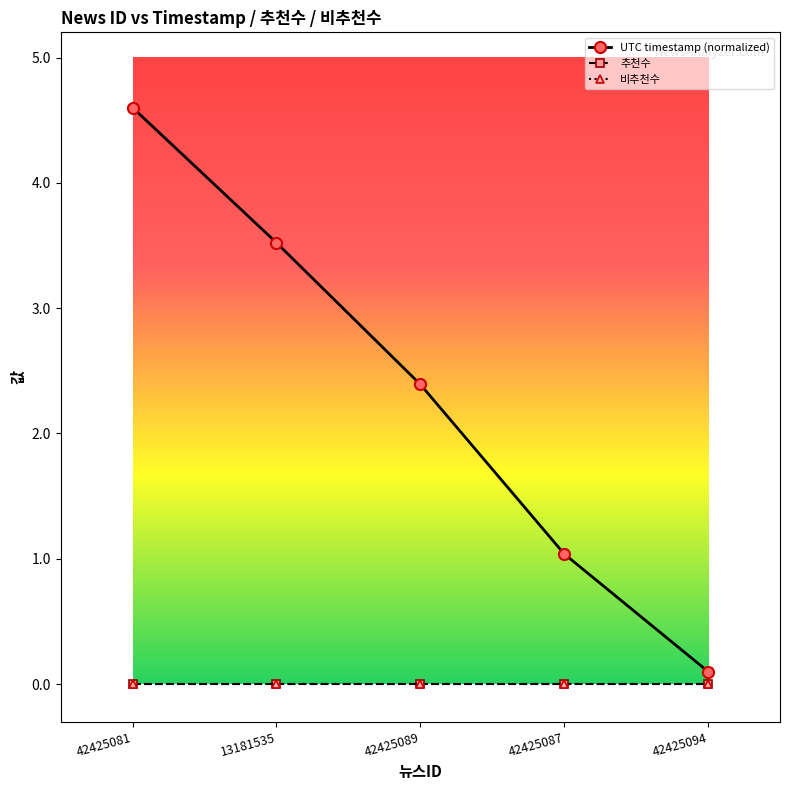

Is this an area chart (filled region under the line)?

No